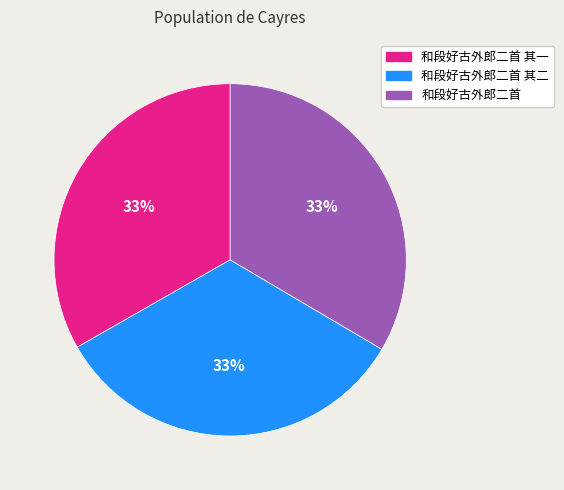

Approximately how many times larger is the value at 和段好古外郎二首 其一 compared to 和段好古外郎二首 其二?

1.0